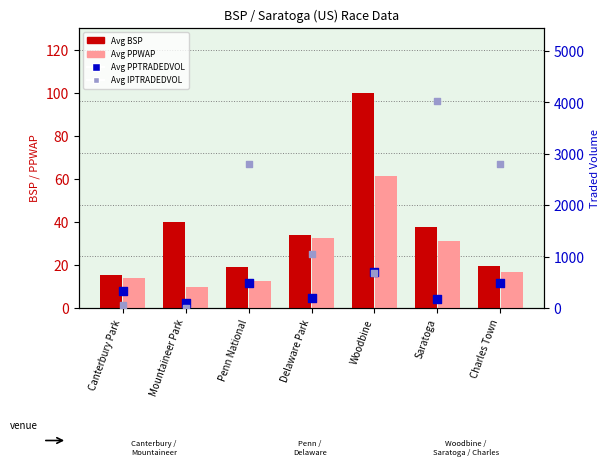

What are all the series names shown in the legend?

Avg BSP, Avg PPWAP, Avg PPTRADEDVOL, Avg IPTRADEDVOL